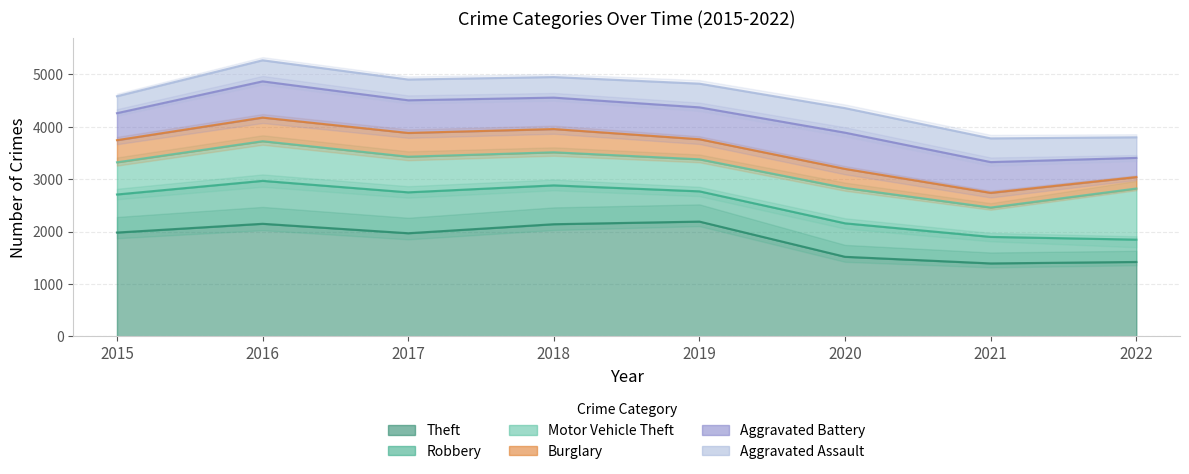

How many interior local valleys does the Theft series have?

2